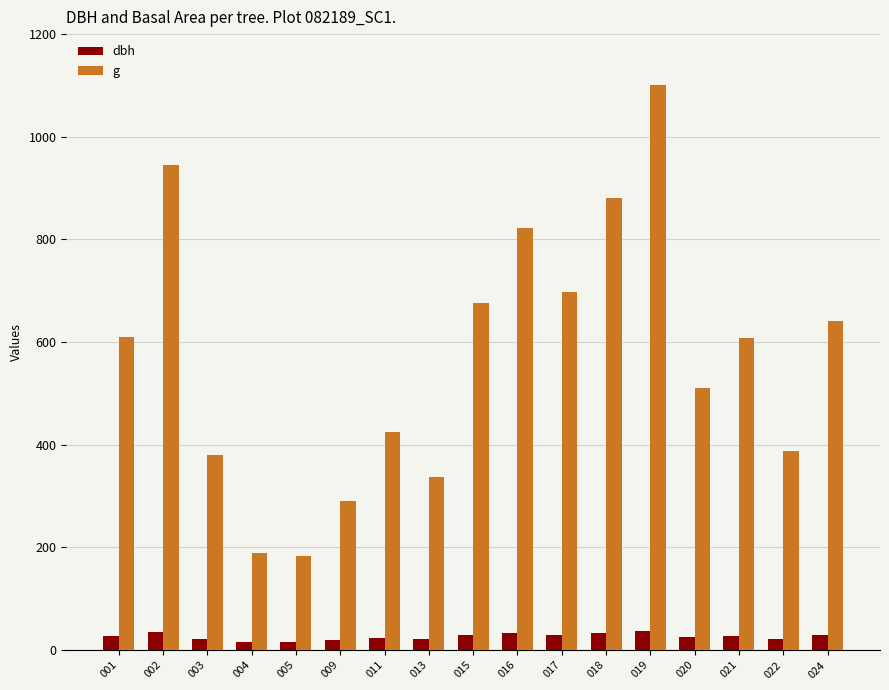

What is the value of the dbh bar at the 8th from the left?

20.7